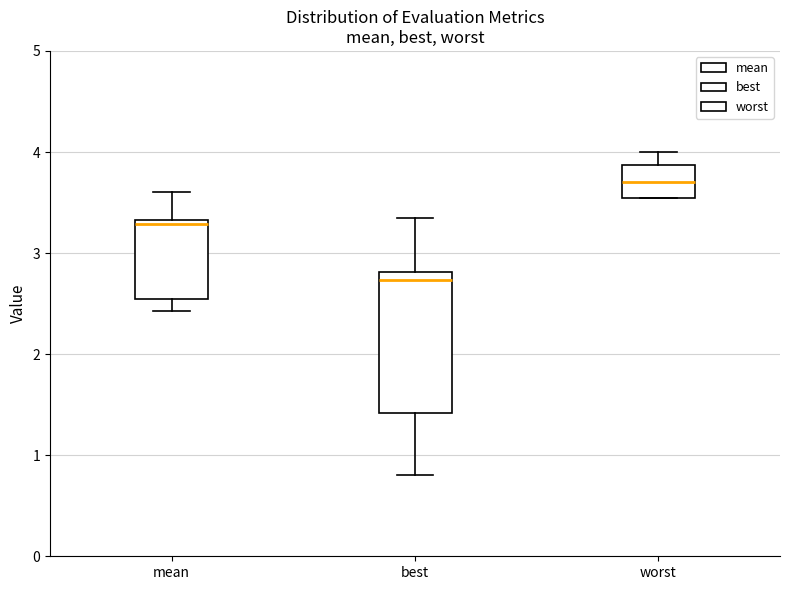

Which box has the lowest median line?

best